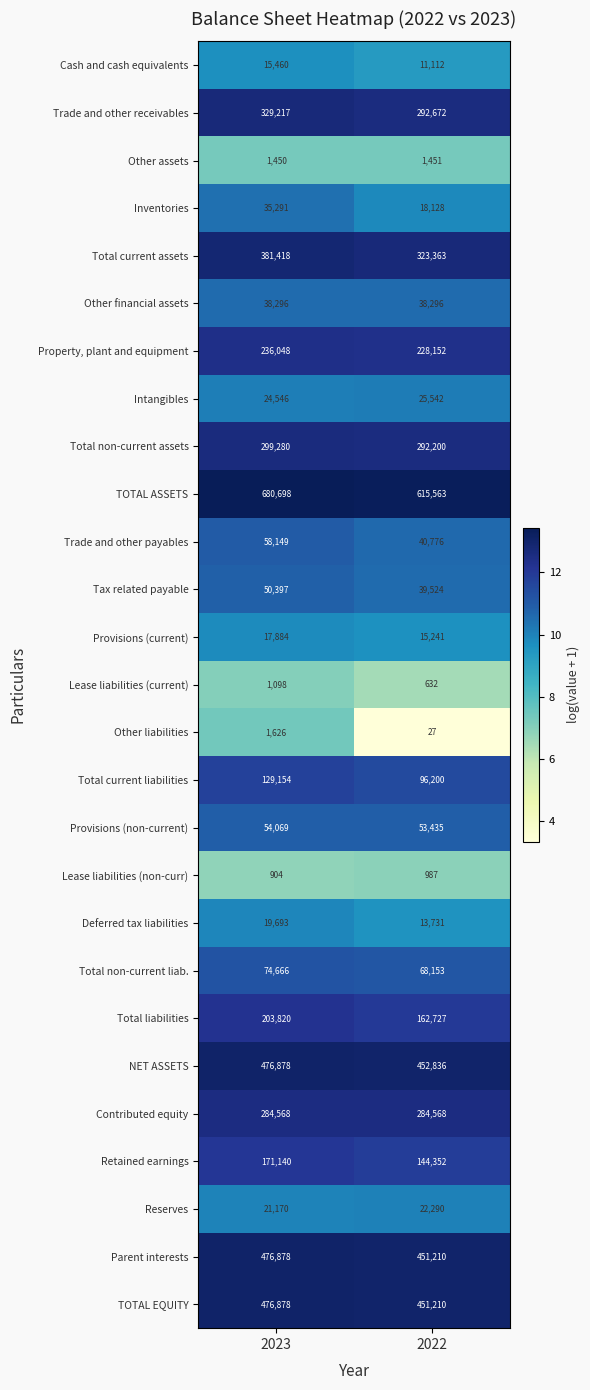

List the labels in order of Retained earnings value, smallest first.

2022, 2023